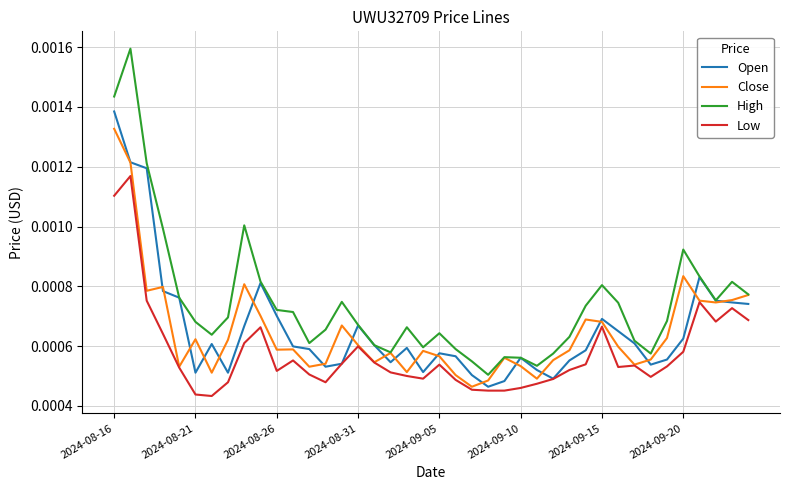

Which series has the largest total across all categories?

High